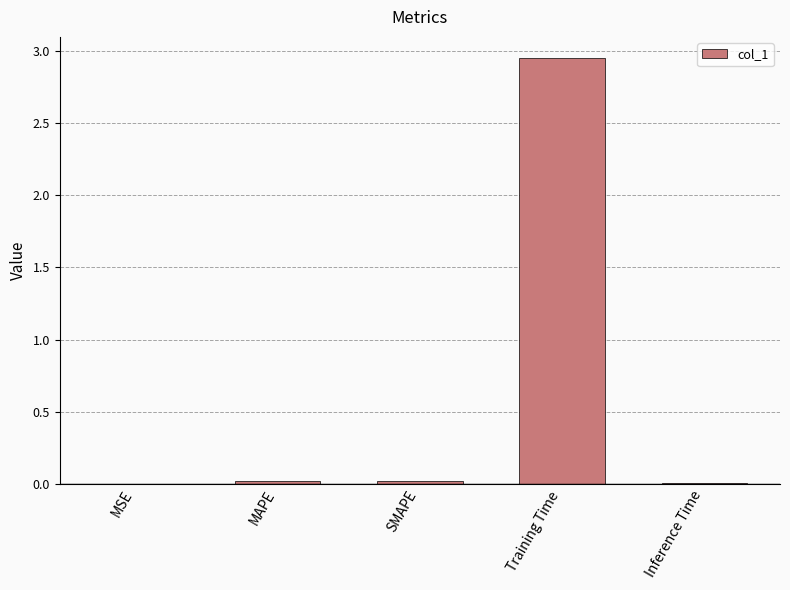

Between Training Time and SMAPE, which is larger?

Training Time